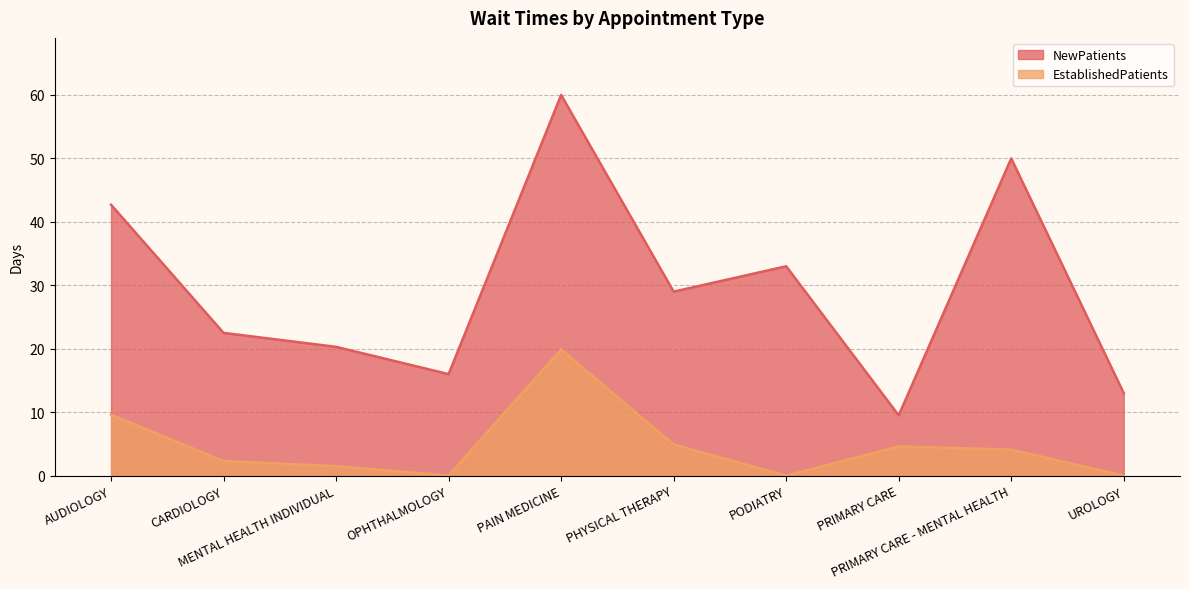

Reading right to left, list all the values displayed in this chart.

NewPatients: UROLOGY=13.0	PRIMARY CARE - MENTAL HEALTH=50.0	PRIMARY CARE=9.5	PODIATRY=33.0	PHYSICAL THERAPY=29.0	PAIN MEDICINE=60.0	OPHTHALMOLOGY=16.0	MENTAL HEALTH INDIVIDUAL=20.3	CARDIOLOGY=22.5	AUDIOLOGY=42.7
EstablishedPatients: UROLOGY=0.0	PRIMARY CARE - MENTAL HEALTH=4.1	PRIMARY CARE=4.6	PODIATRY=0.0	PHYSICAL THERAPY=4.9	PAIN MEDICINE=19.9	OPHTHALMOLOGY=0.0	MENTAL HEALTH INDIVIDUAL=1.5	CARDIOLOGY=2.3	AUDIOLOGY=9.6